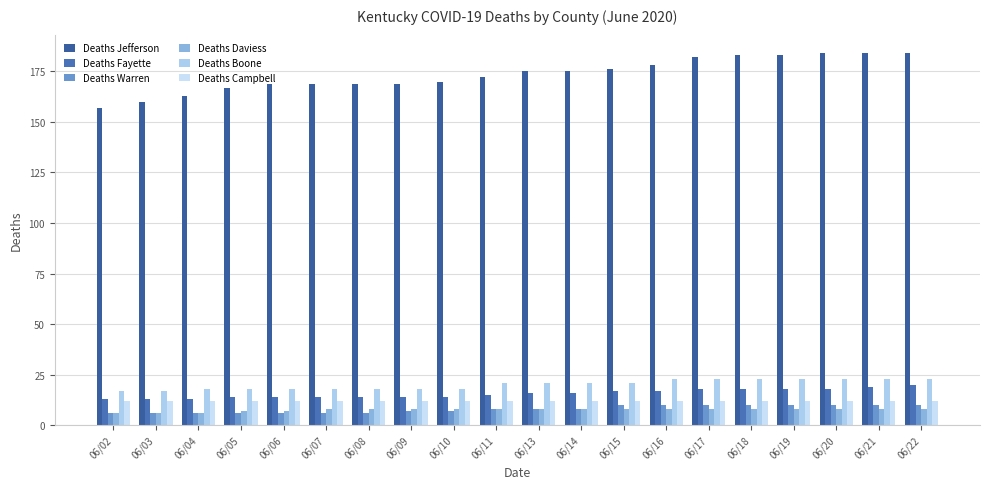

Read the Deaths Warren value at 06/17.

10